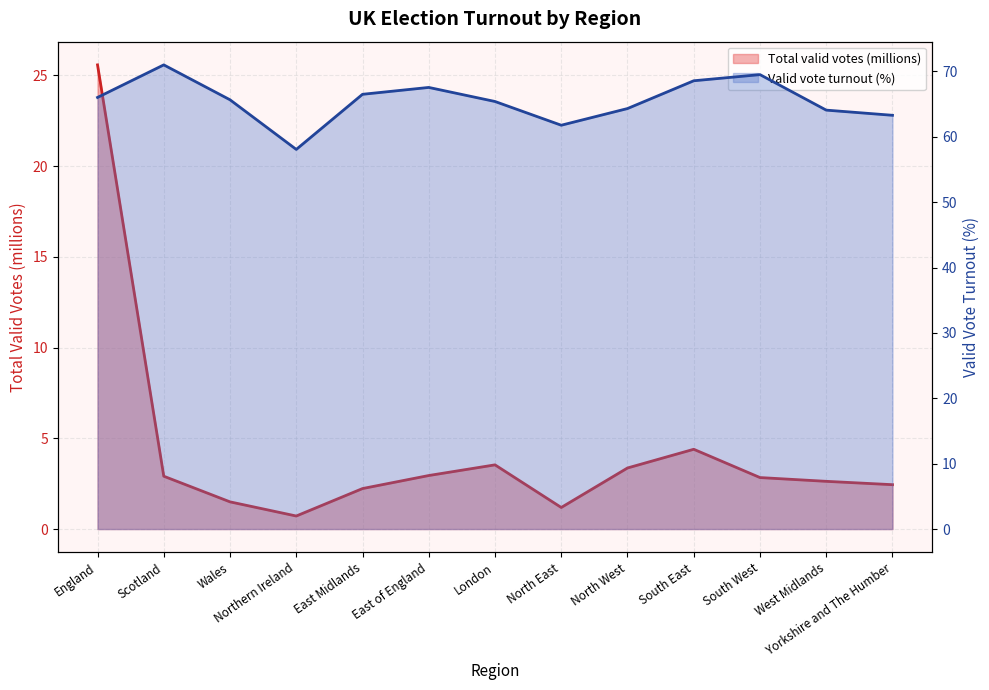

Reading left to right, what are all the values shown in this chart?

Total valid votes: 25.6	2.9	1.5	0.7	2.2	2.9	3.5	1.2	3.4	4.4	2.8	2.6	2.4
Valid vote turnout (%): 66.0	71.0	65.7	58.1	66.5	67.5	65.4	61.8	64.3	68.6	69.5	64.1	63.3